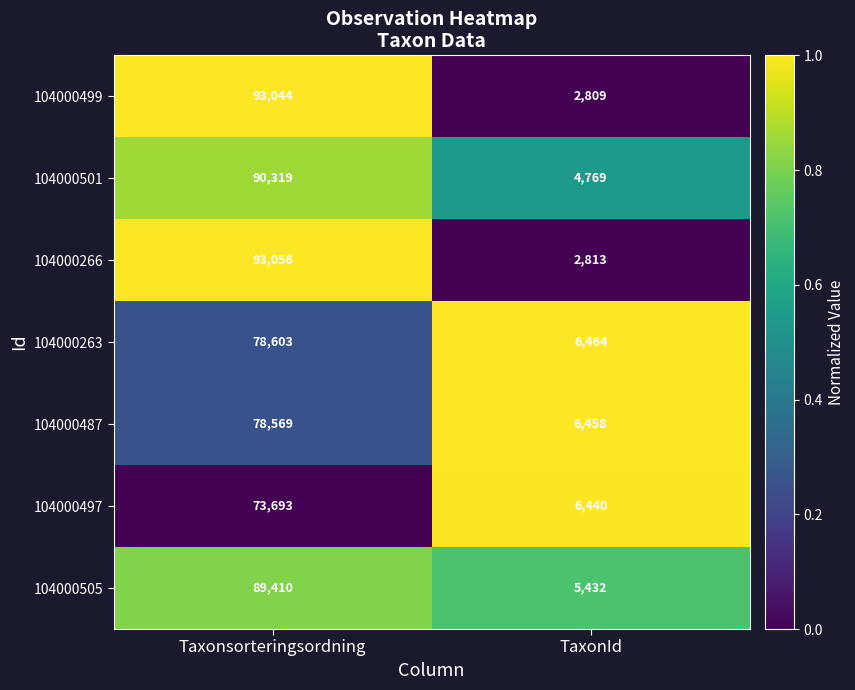

Which series has the largest total across all categories?

104000266